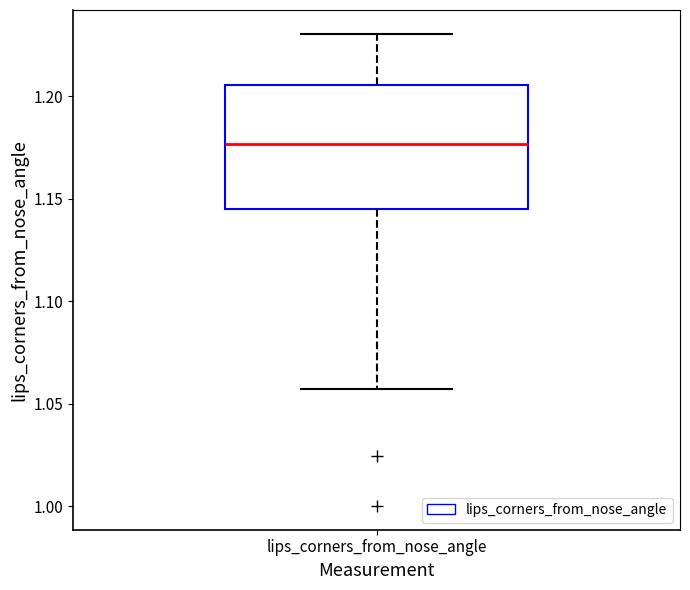

Read this box plot against the y-axis: the position of the median line, the range covered by the box, and the ends of both whiskers. The values are not printed on the chart, so give them approximately, as read against the axis.

median 1.175, box 1.145 to 1.205, whiskers 1.055 to 1.230